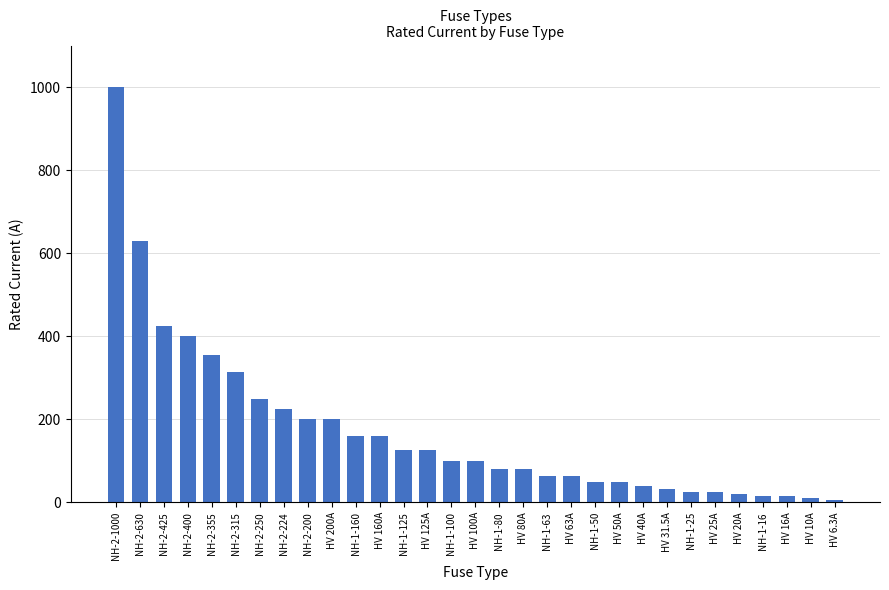

What is the difference between the values at NH-1-16 and NH-2-355?

339.0